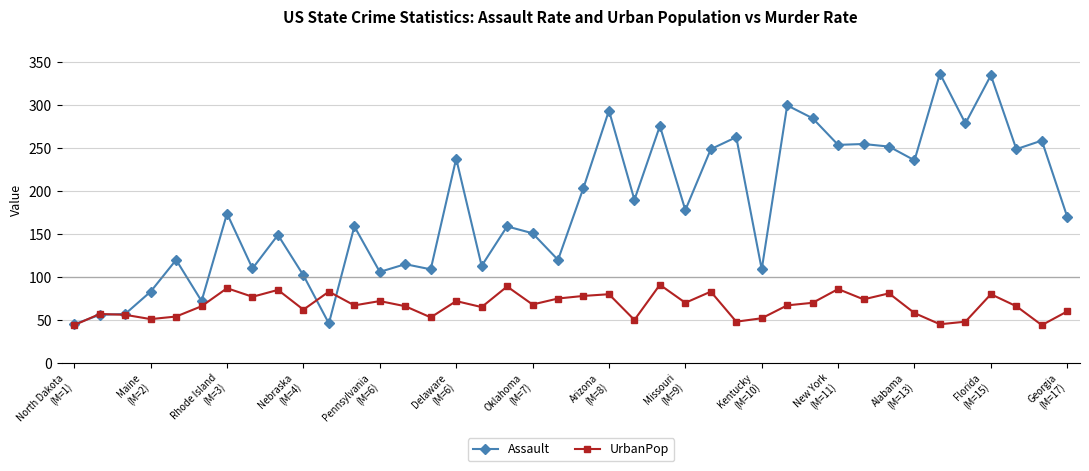

How many data points does each series have?

40